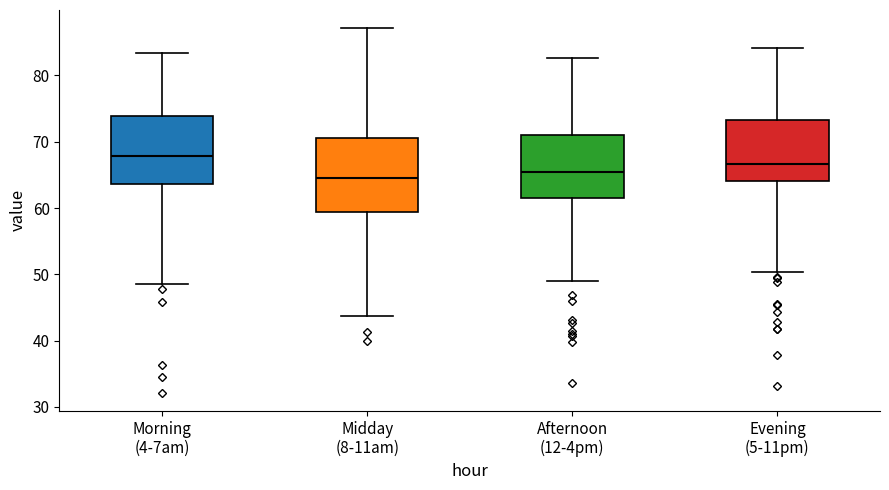

Where does the upper whisker of the box for Morning (4-7am) end on the y-axis? The values are not printed on the chart, so give them approximately, as read against the axis.

83